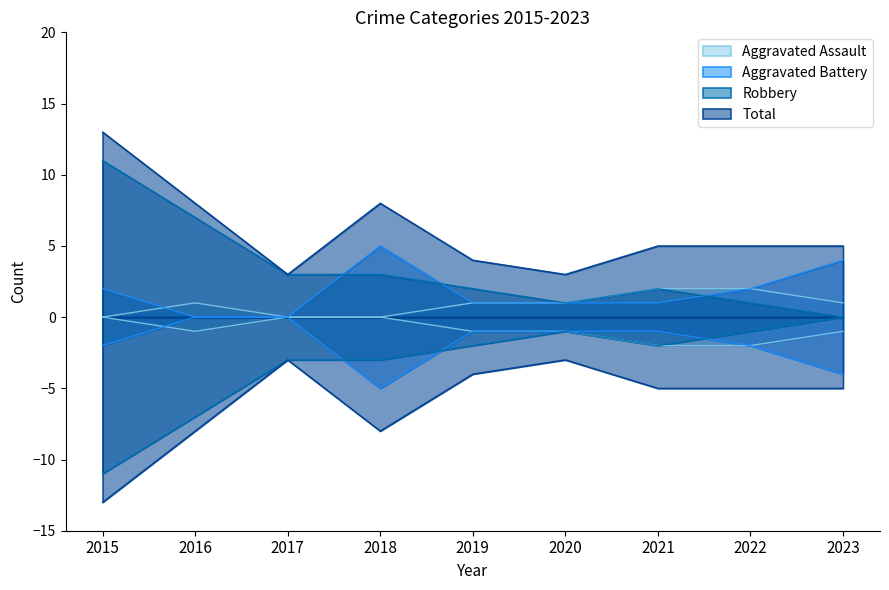

Which label corresponds to the smallest value in the chart?

2015